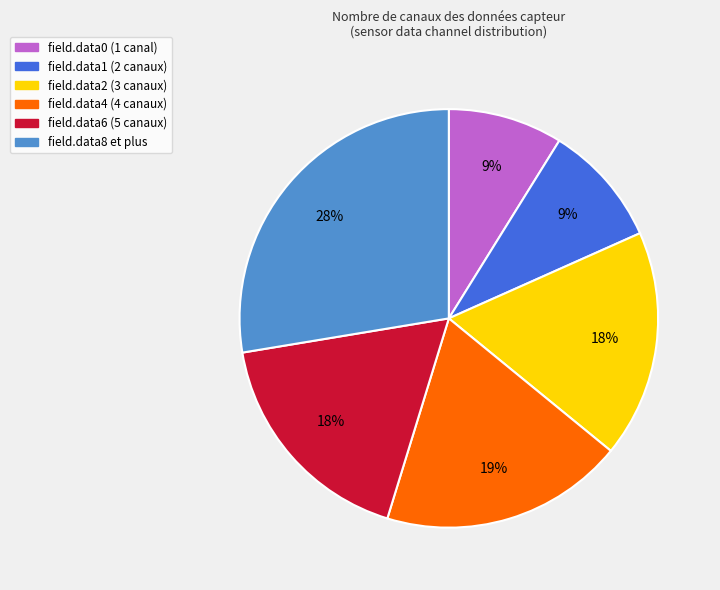

To the nearest percent, what is the difference between the largest and smallest slice percentages?

19%